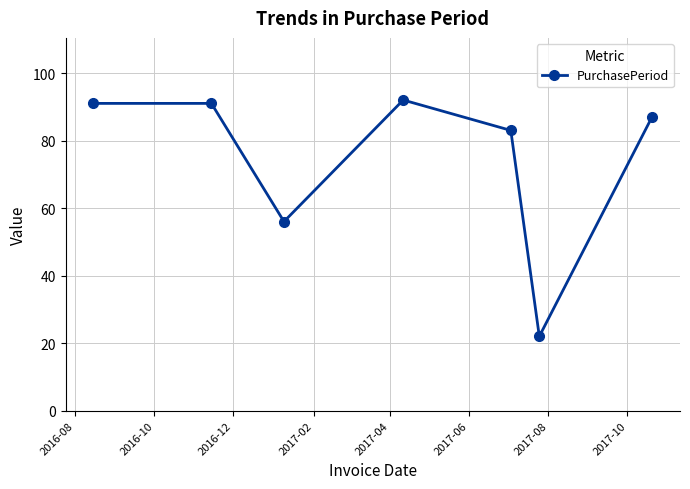

How many points are lower than both their immediate neighbors (excluding endpoints)?

2